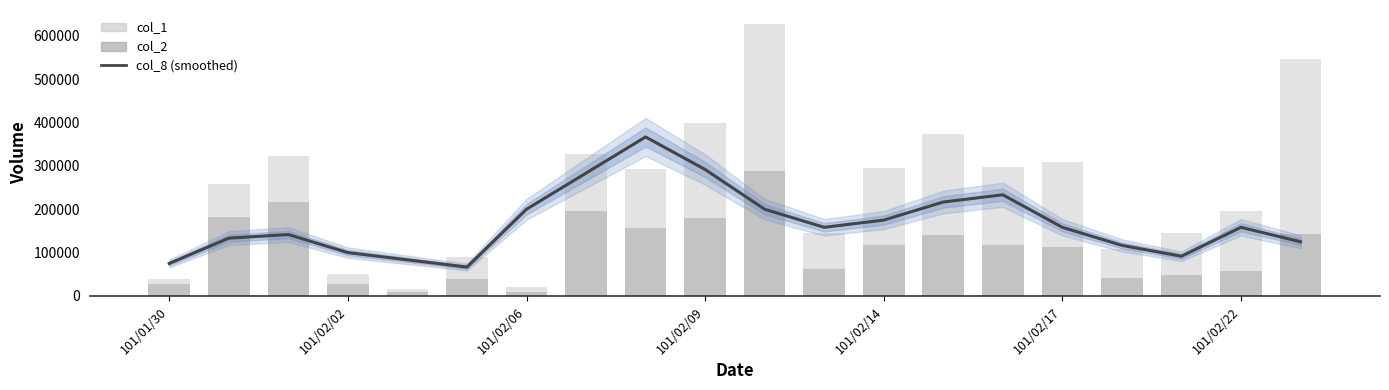

What is the sum of all col_1 values?

4866000.0